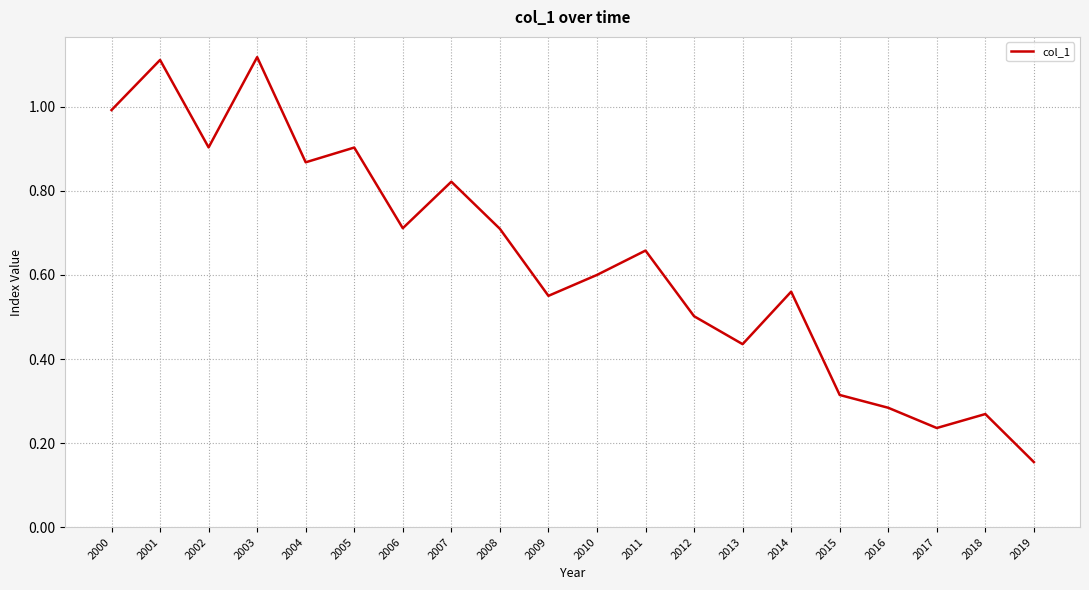

True or false: the data shows 1.0 at 2010.

False